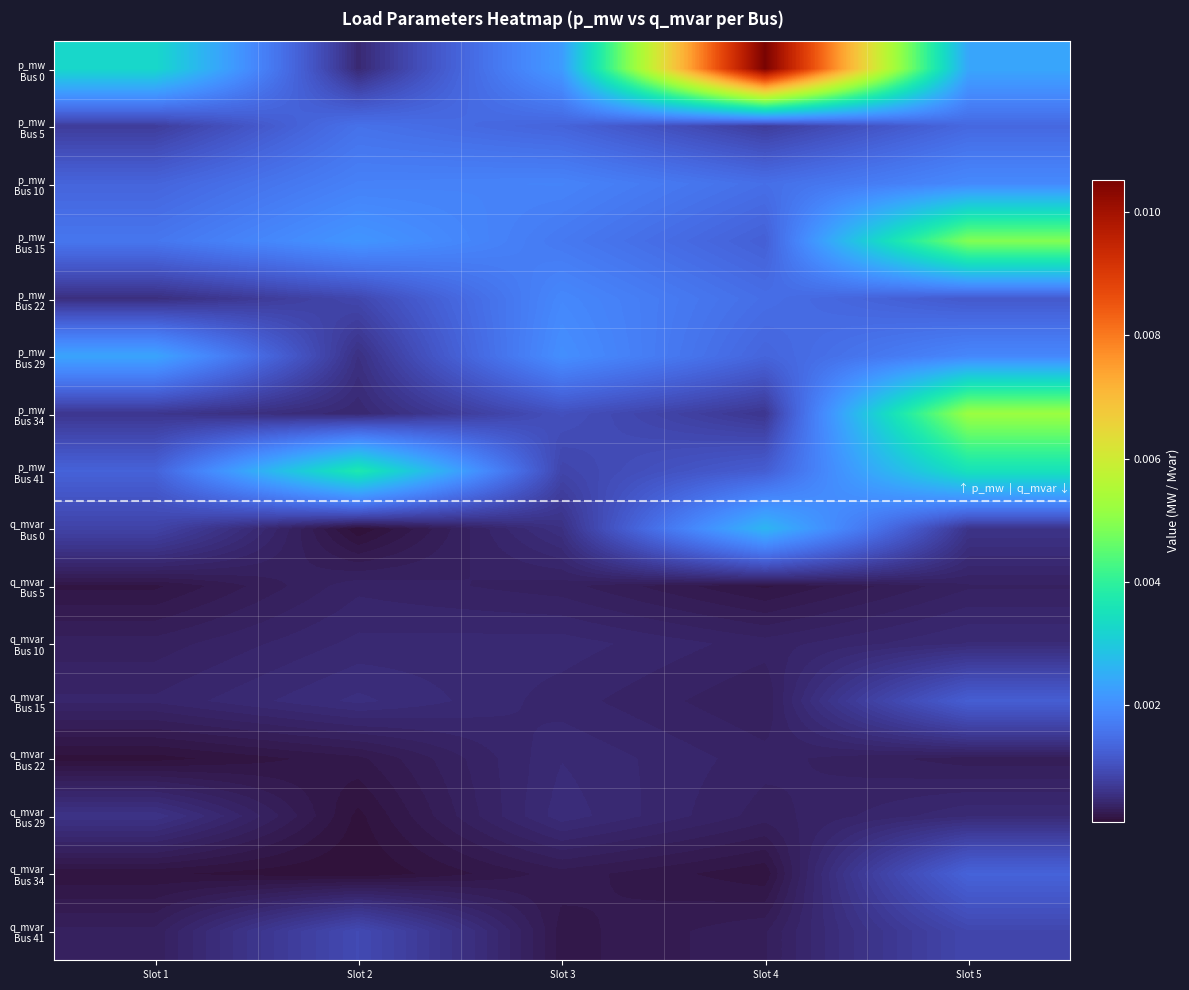

At how many categories does at least one series exceed 0?

5